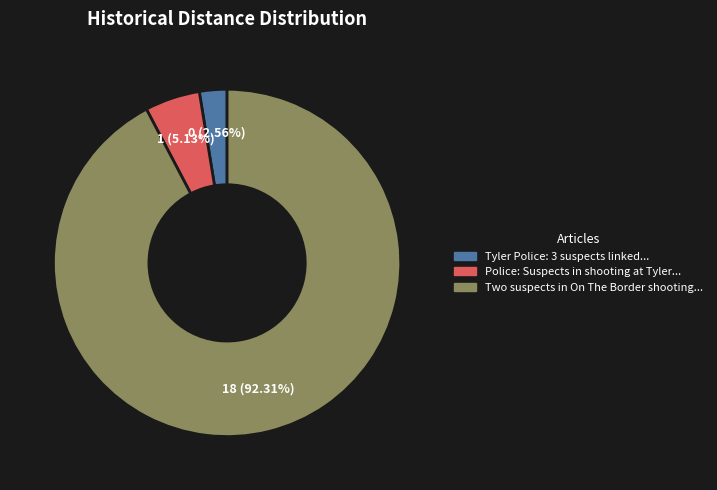

Is there any slice that represents more than half of the pie?

Yes